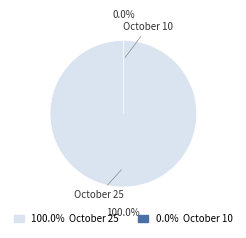

Rank the categories by value from lowest to highest.

October 10, October 25